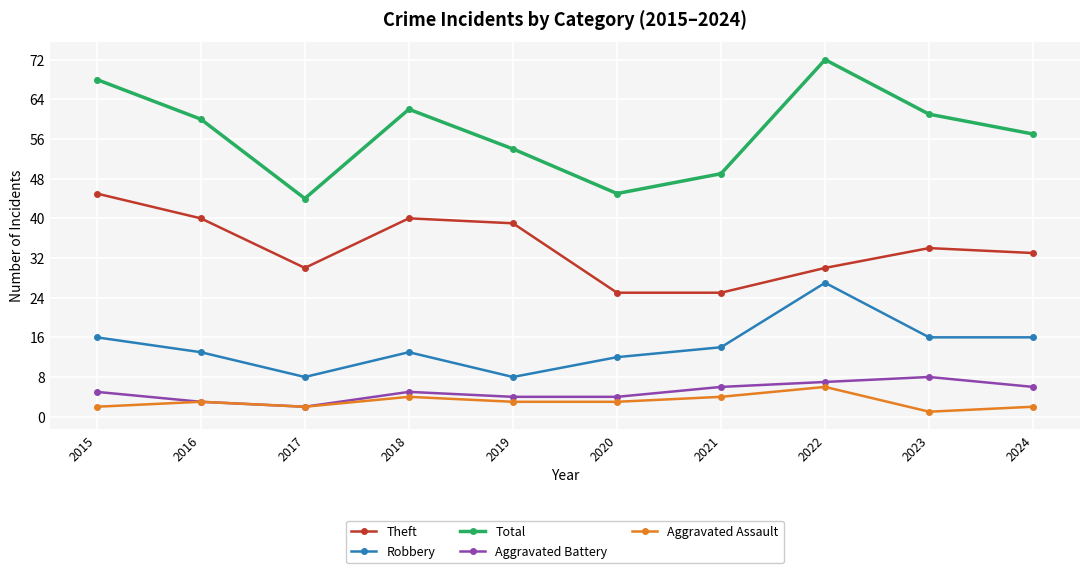

Reading right to left, what are all the values shown in this chart?

Theft: 33	34	30	25	25	39	40	30	40	45
Robbery: 16	16	27	14	12	8	13	8	13	16
Total: 57	61	72	49	45	54	62	44	60	68
Aggravated Battery: 6	8	7	6	4	4	5	2	3	5
Aggravated Assault: 2	1	6	4	3	3	4	2	3	2